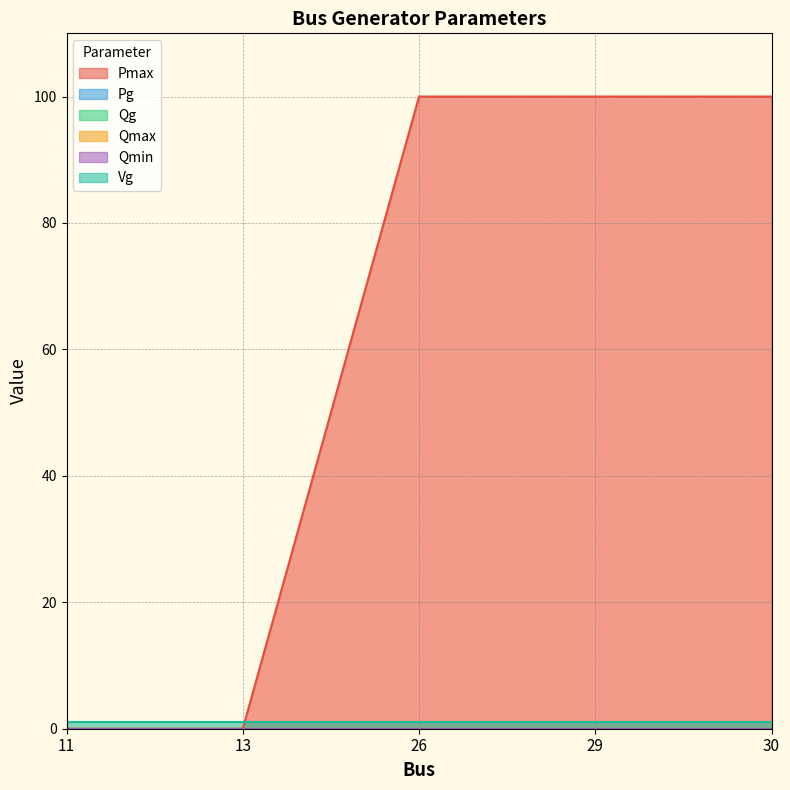

The value of Pmax at 26 is 64. True or false?

False